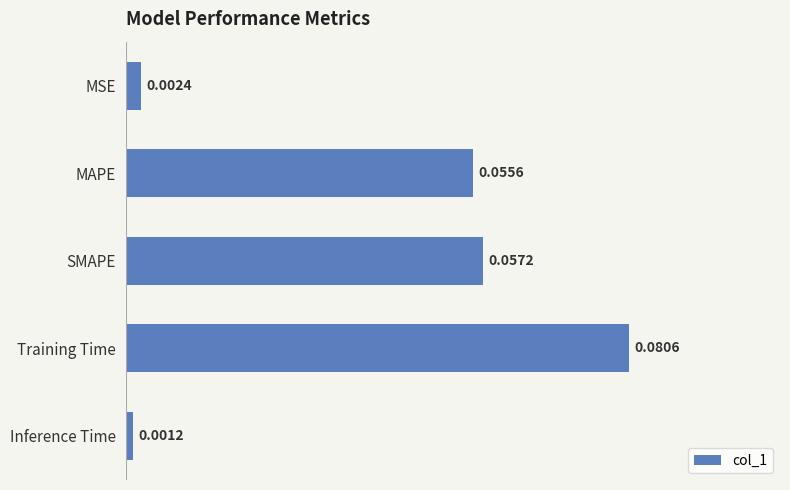

List the labels in order of value, smallest first.

Inference Time, MSE, MAPE, SMAPE, Training Time